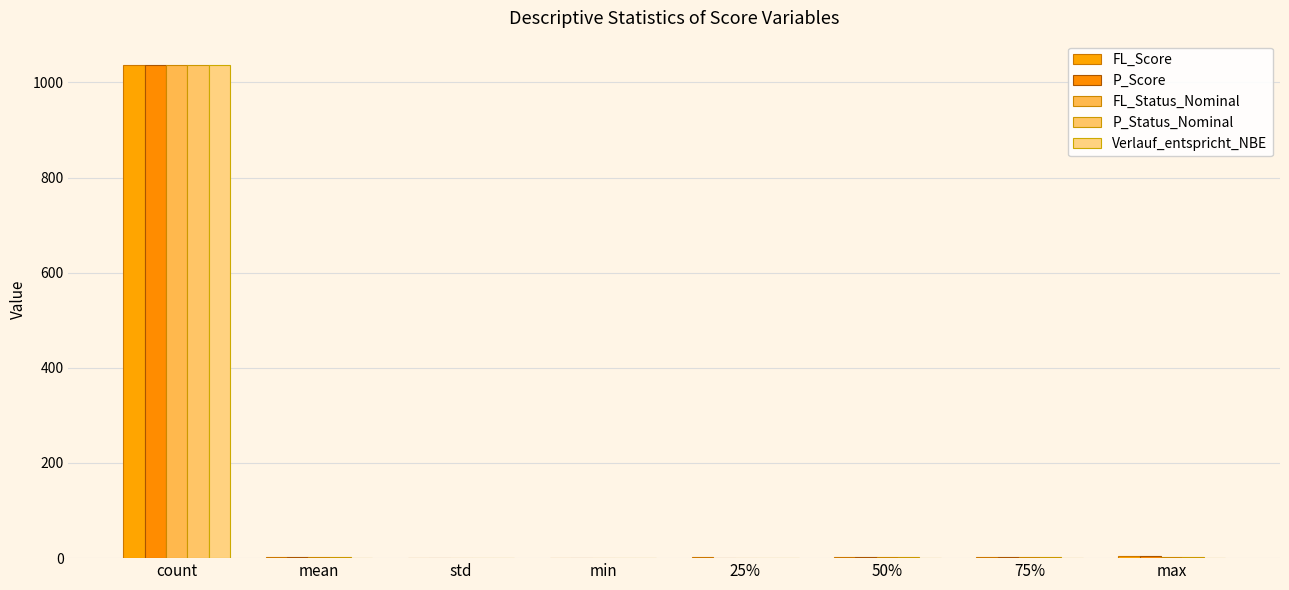

Is it true that Verlauf_entspricht_NBE equals 1.0 at max?

True